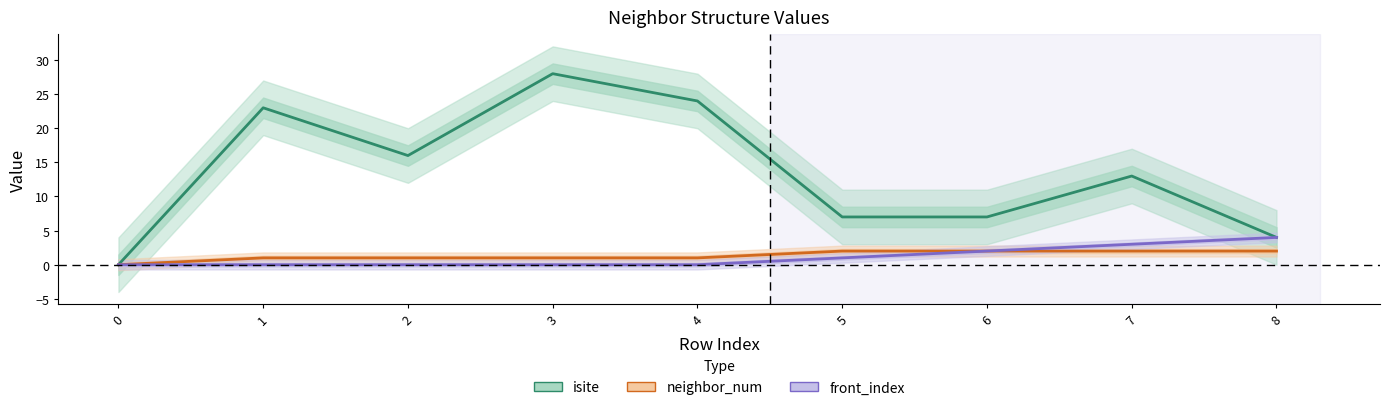

How many distinct data groups are displayed?

3